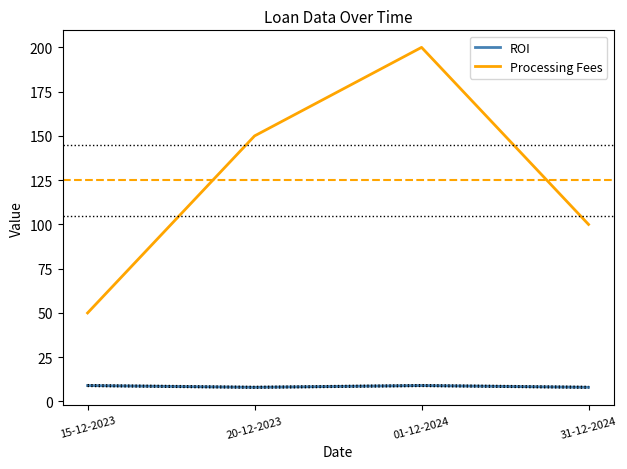

List the series in order of their peak value, lowest first.

ROI, Processing Fees